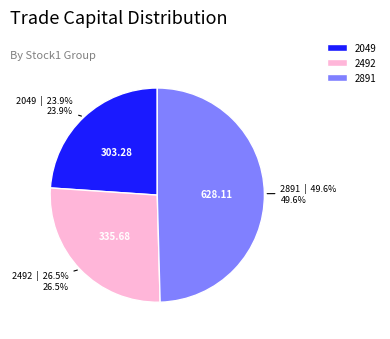

What is the smallest slice in the pie chart?

2049